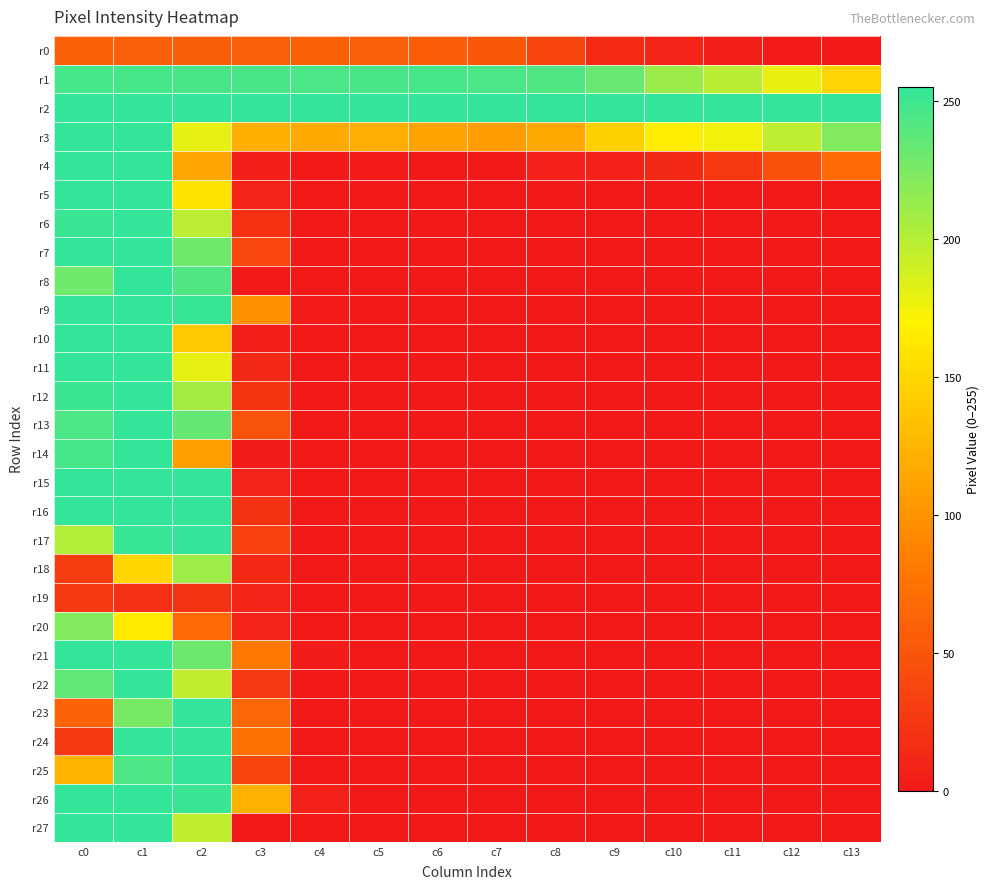

Reading right to left, transcribe all the data shown in this chart.

r0: c13=1	c12=2	c11=4	c10=9	c9=14	c8=37	c7=52	c6=56	c5=58	c4=59	c3=58	c2=57	c1=58	c0=59
r1: c13=148	c12=179	c11=199	c10=211	c9=233	c8=243	c7=245	c6=247	c5=246	c4=245	c3=246	c2=246	c1=247	c0=247
r2: c13=255	c12=255	c11=255	c10=255	c9=255	c8=255	c7=255	c6=255	c5=255	c4=255	c3=255	c2=255	c1=255	c0=255
r3: c13=222	c12=197	c11=175	c10=166	c9=145	c8=116	c7=107	c6=112	c5=120	c4=117	c3=121	c2=180	c1=255	c0=255
r4: c13=67	c12=46	c11=26	c10=13	c9=7	c8=6	c7=1	c6=1	c5=2	c4=1	c3=5	c2=115	c1=255	c0=255
r5: c13=0	c12=0	c11=0	c10=0	c9=0	c8=0	c7=0	c6=0	c5=0	c4=0	c3=8	c2=159	c1=255	c0=255
r6: c13=0	c12=0	c11=0	c10=0	c9=0	c8=0	c7=0	c6=0	c5=0	c4=0	c3=19	c2=198	c1=255	c0=252
r7: c13=0	c12=0	c11=0	c10=0	c9=0	c8=0	c7=0	c6=0	c5=0	c4=0	c3=39	c2=229	c1=255	c0=255
r8: c13=0	c12=0	c11=0	c10=0	c9=0	c8=0	c7=0	c6=0	c5=0	c4=0	c3=0	c2=243	c1=255	c0=229
r9: c13=0	c12=0	c11=0	c10=0	c9=0	c8=0	c7=0	c6=0	c5=0	c4=2	c3=98	c2=253	c1=255	c0=255
r10: c13=0	c12=0	c11=0	c10=0	c9=0	c8=0	c7=0	c6=0	c5=0	c4=0	c3=5	c2=139	c1=255	c0=255
r11: c13=0	c12=0	c11=0	c10=0	c9=0	c8=0	c7=0	c6=0	c5=0	c4=0	c3=13	c2=180	c1=255	c0=255
r12: c13=0	c12=0	c11=0	c10=0	c9=0	c8=0	c7=0	c6=0	c5=0	c4=0	c3=23	c2=207	c1=255	c0=251
r13: c13=0	c12=0	c11=0	c10=0	c9=0	c8=0	c7=0	c6=0	c5=0	c4=0	c3=48	c2=234	c1=255	c0=244
r14: c13=0	c12=0	c11=0	c10=0	c9=0	c8=0	c7=0	c6=0	c5=0	c4=0	c3=3	c2=109	c1=255	c0=247
r15: c13=0	c12=0	c11=0	c10=0	c9=0	c8=0	c7=0	c6=0	c5=0	c4=0	c3=8	c2=255	c1=255	c0=255
r16: c13=0	c12=0	c11=0	c10=0	c9=0	c8=0	c7=0	c6=0	c5=0	c4=0	c3=20	c2=255	c1=255	c0=255
r17: c13=0	c12=0	c11=0	c10=0	c9=0	c8=0	c7=0	c6=0	c5=0	c4=0	c3=33	c2=255	c1=253	c0=202
r18: c13=0	c12=0	c11=0	c10=0	c9=0	c8=0	c7=0	c6=0	c5=0	c4=0	c3=13	c2=210	c1=149	c0=30
r19: c13=0	c12=0	c11=0	c10=0	c9=0	c8=0	c7=0	c6=0	c5=0	c4=1	c3=9	c2=22	c1=18	c0=26
r20: c13=0	c12=0	c11=0	c10=0	c9=0	c8=0	c7=0	c6=0	c5=0	c4=0	c3=8	c2=67	c1=164	c0=222
r21: c13=0	c12=0	c11=0	c10=0	c9=0	c8=0	c7=0	c6=0	c5=0	c4=3	c3=80	c2=231	c1=255	c0=255
r22: c13=0	c12=0	c11=0	c10=0	c9=0	c8=0	c7=0	c6=0	c5=0	c4=0	c3=25	c2=196	c1=255	c0=236
r23: c13=0	c12=0	c11=0	c10=0	c9=0	c8=0	c7=0	c6=0	c5=0	c4=1	c3=64	c2=255	c1=226	c0=62
r24: c13=0	c12=0	c11=0	c10=0	c9=0	c8=0	c7=0	c6=0	c5=0	c4=1	c3=73	c2=255	c1=255	c0=26
r25: c13=0	c12=0	c11=0	c10=0	c9=0	c8=0	c7=0	c6=0	c5=0	c4=0	c3=37	c2=255	c1=244	c0=125
r26: c13=0	c12=0	c11=0	c10=0	c9=0	c8=0	c7=0	c6=0	c5=0	c4=7	c3=122	c2=252	c1=255	c0=255
r27: c13=0	c12=0	c11=0	c10=0	c9=0	c8=0	c7=0	c6=0	c5=0	c4=0	c3=1	c2=196	c1=255	c0=255